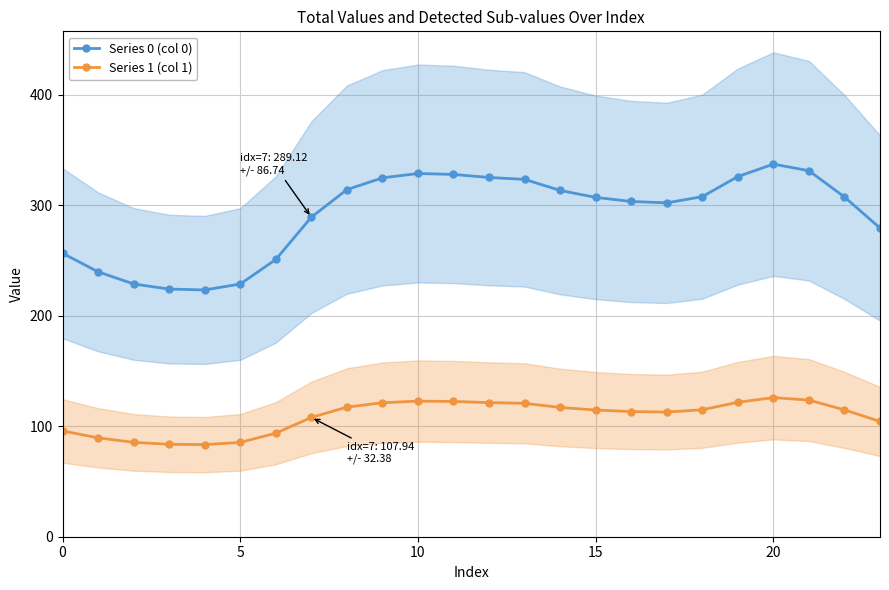

The value of Series 1 (col 1) at 14 is 117.0. True or false?

True